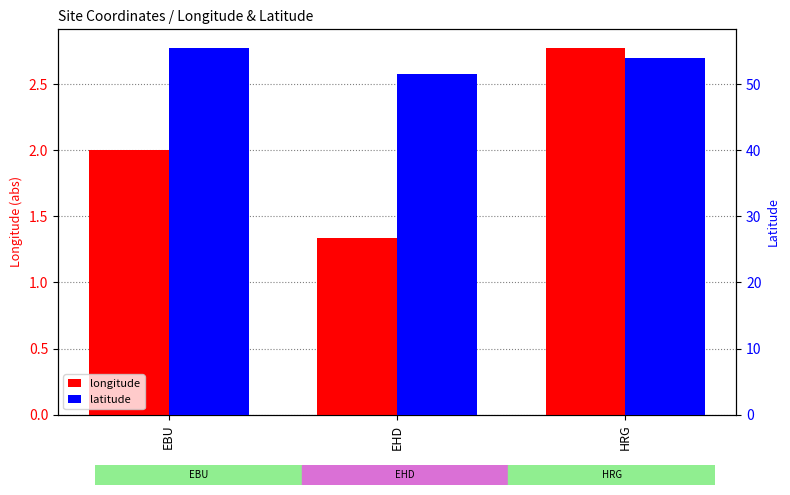

At which category is the sum across all series the highest?

EBU